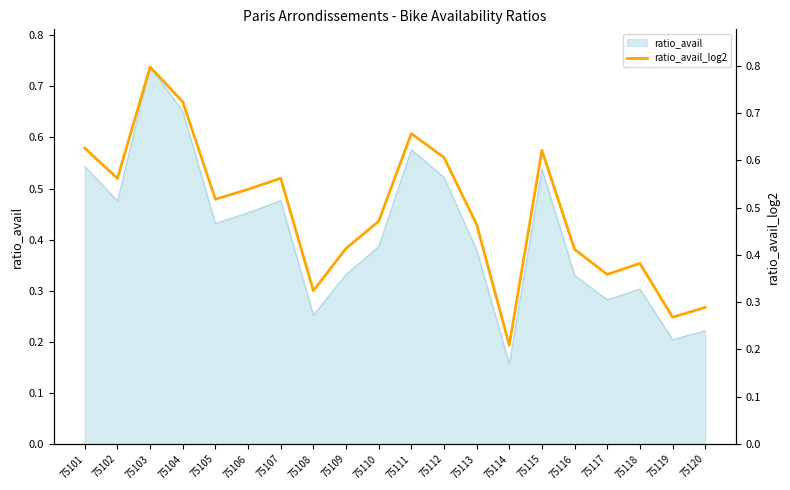

List the labels in order of value, largest first.

75103, 75104, 75111, 75101, 75115, 75112, 75107, 75102, 75106, 75105, 75110, 75113, 75109, 75116, 75118, 75117, 75108, 75120, 75119, 75114